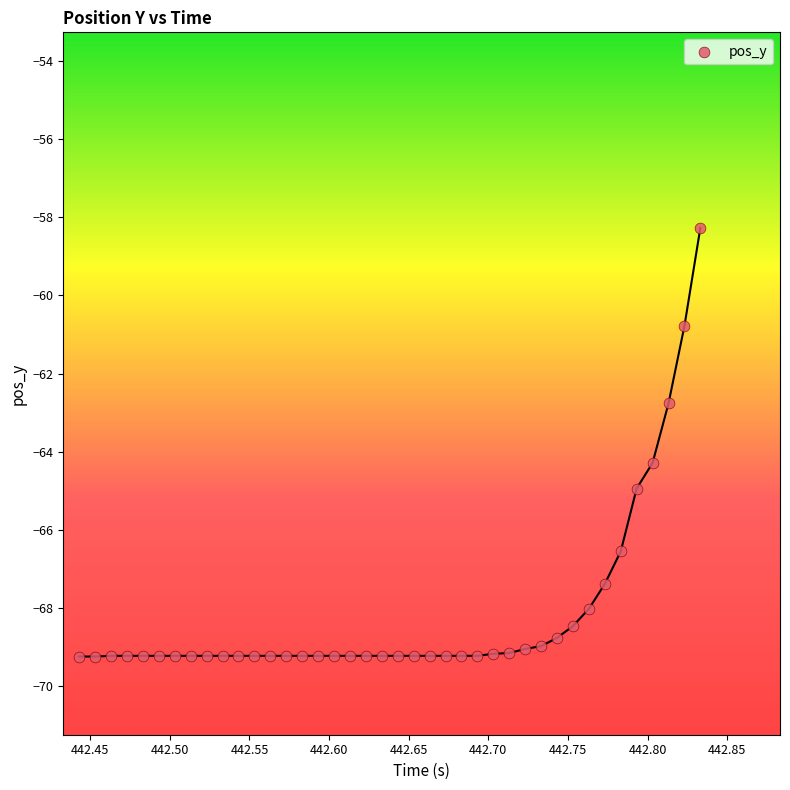

What Y value in the scatter plot is closest to -63?

-62.8